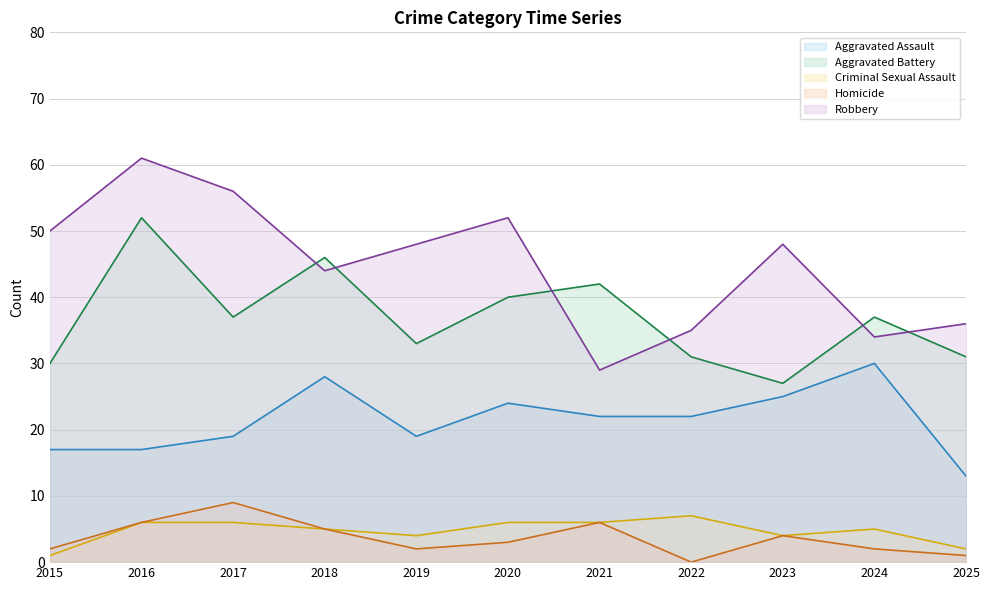

List the series in order of their peak value, highest first.

Robbery, Aggravated Battery, Aggravated Assault, Homicide, Criminal Sexual Assault